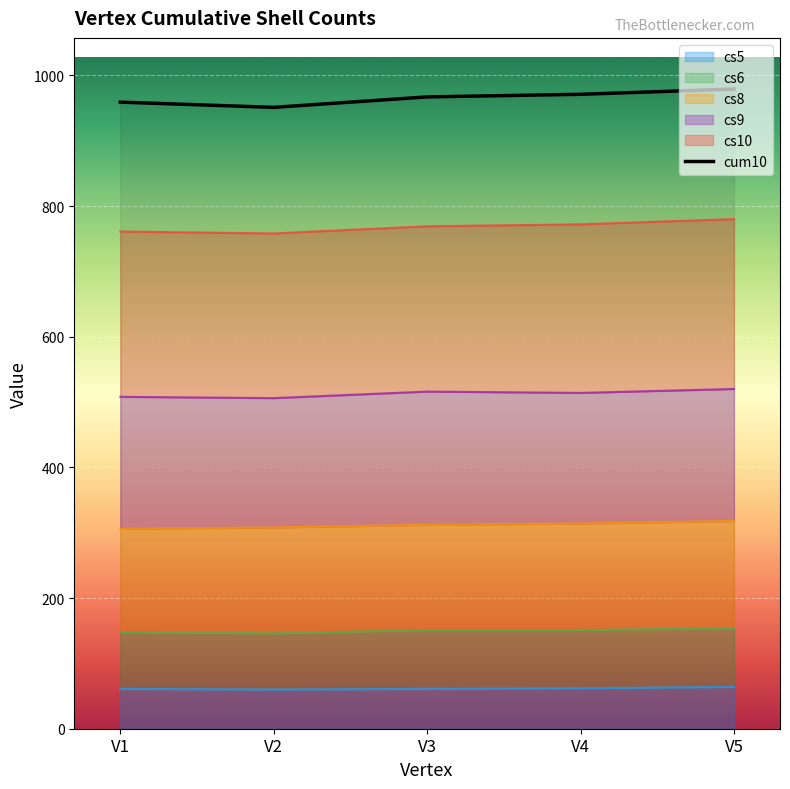

What is the value of the cum10 point at the 2nd from the left?

951